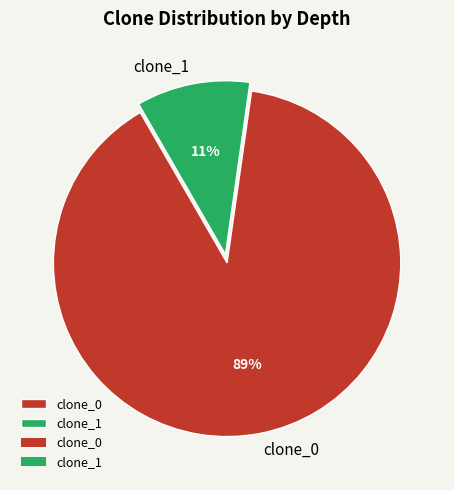

To the nearest percent, what is the combined percentage of clone_0 and clone_1?

100%